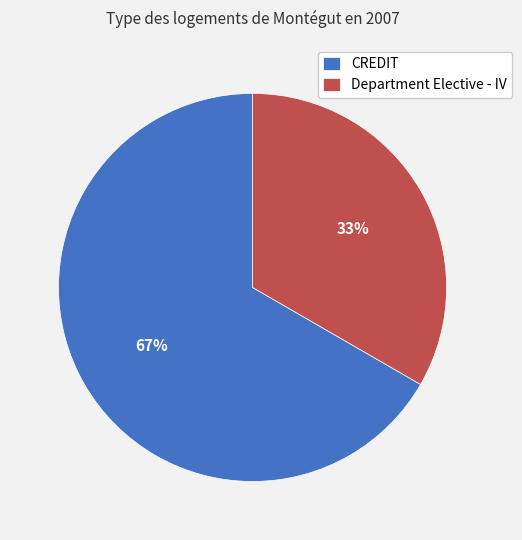

To the nearest percent, what is the average slice percentage?

50%